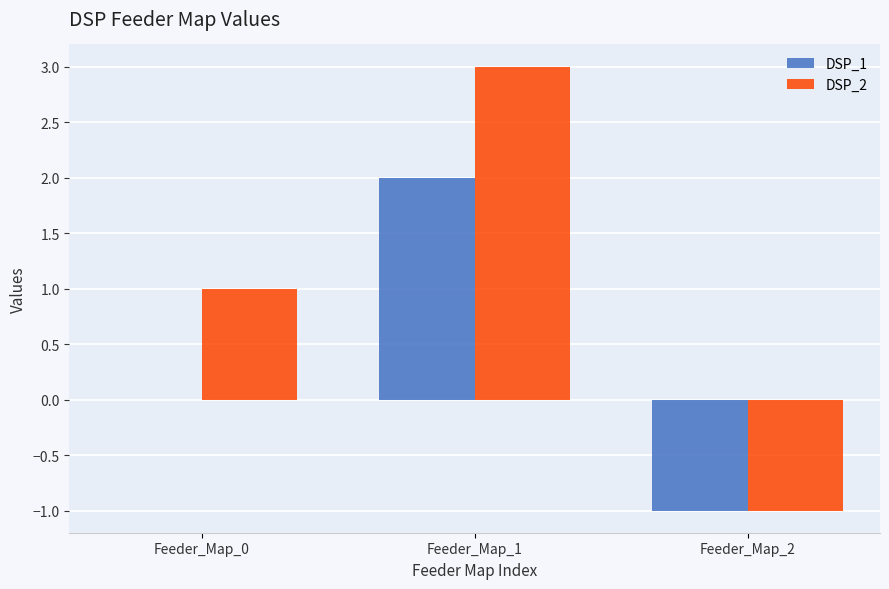

How many values in DSP_2 are above zero?

2